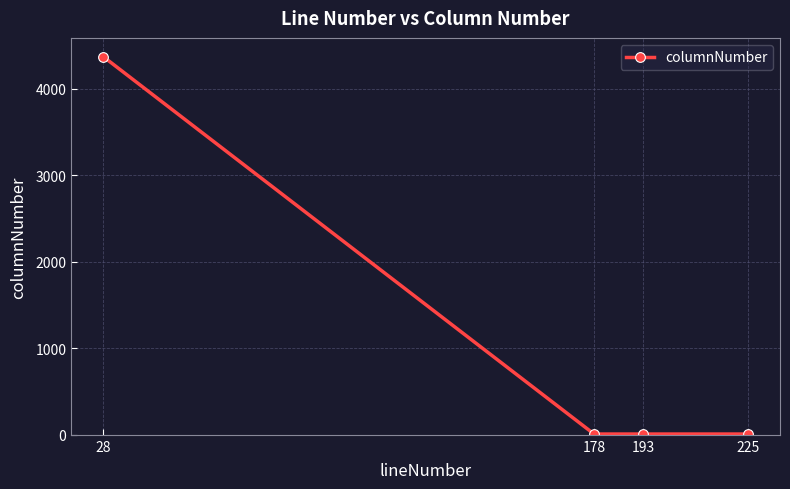

True or false: the data has more than 1 interior local peaks.

False